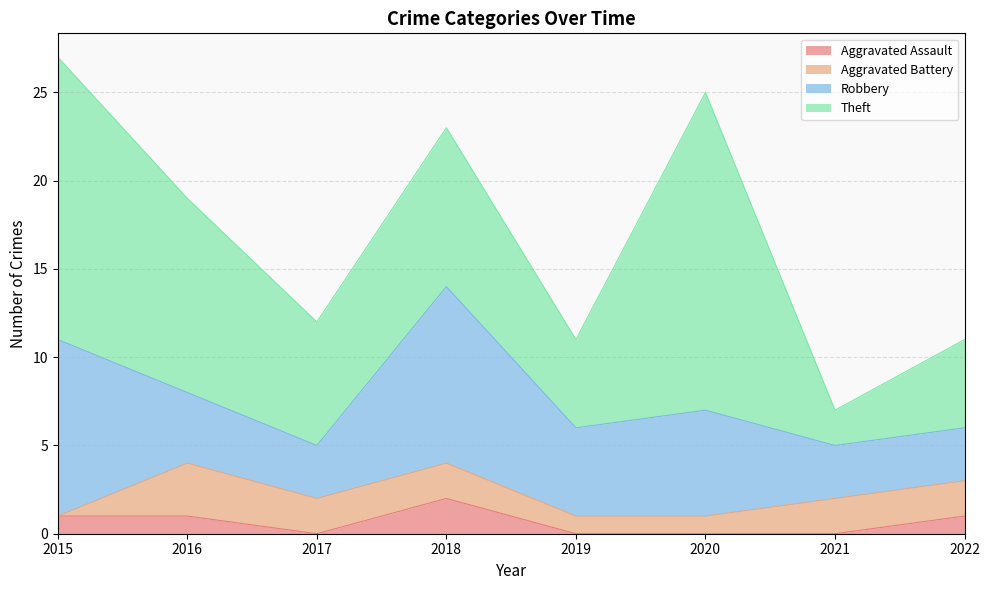

List the series in order of their peak value, highest first.

Theft, Robbery, Aggravated Battery, Aggravated Assault